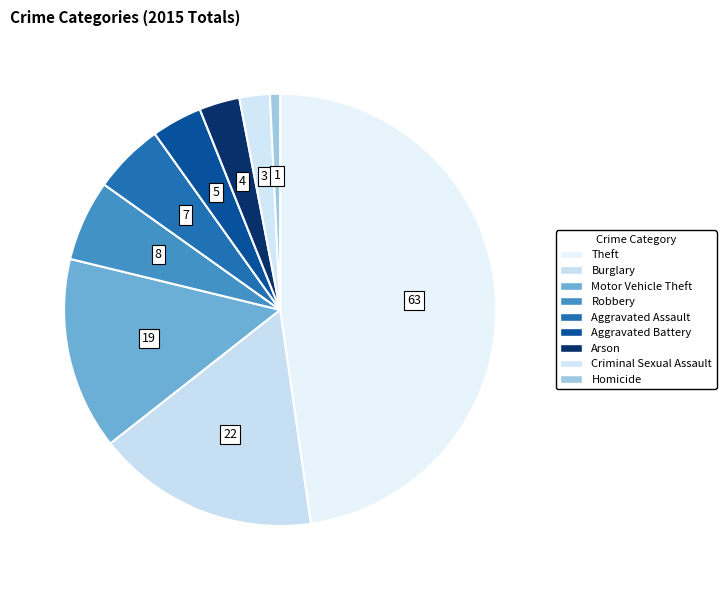

The Robbery slice represents 6% of the pie. True or false?

True